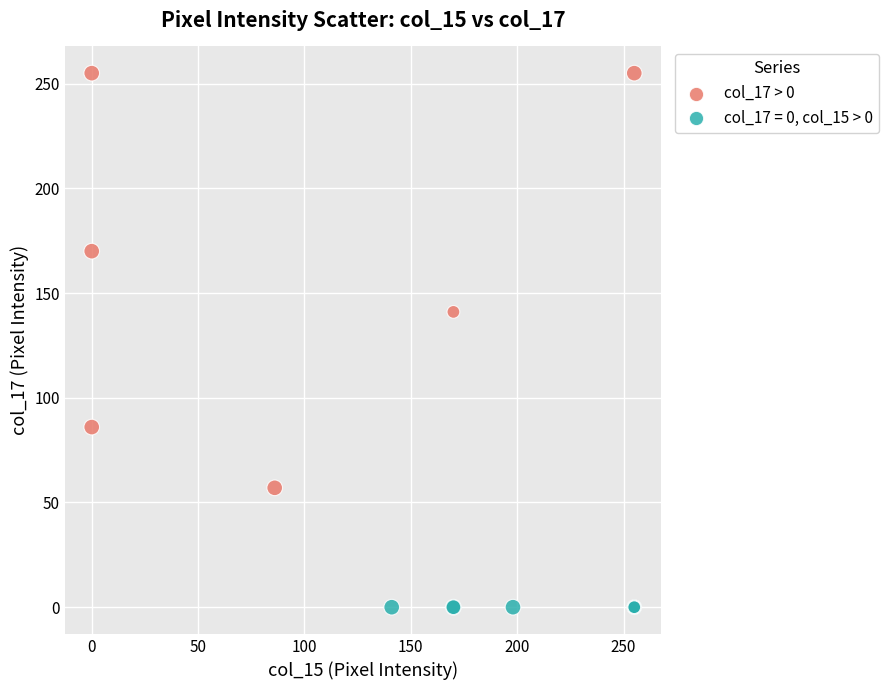

Which series contains the highest Y value?

col_17 > 0